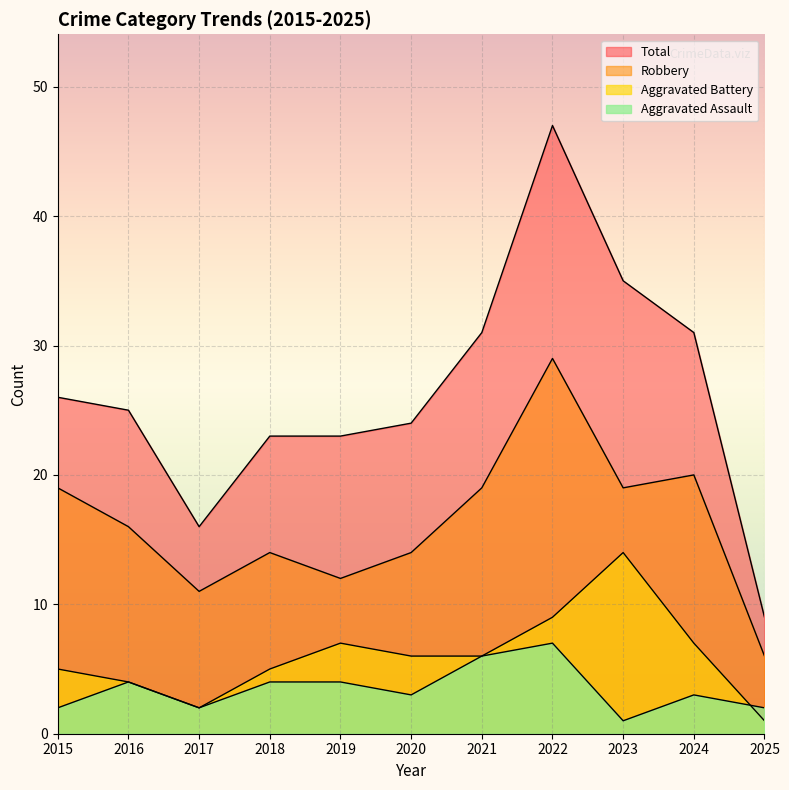

Which series has the largest range (max minus min)?

Total